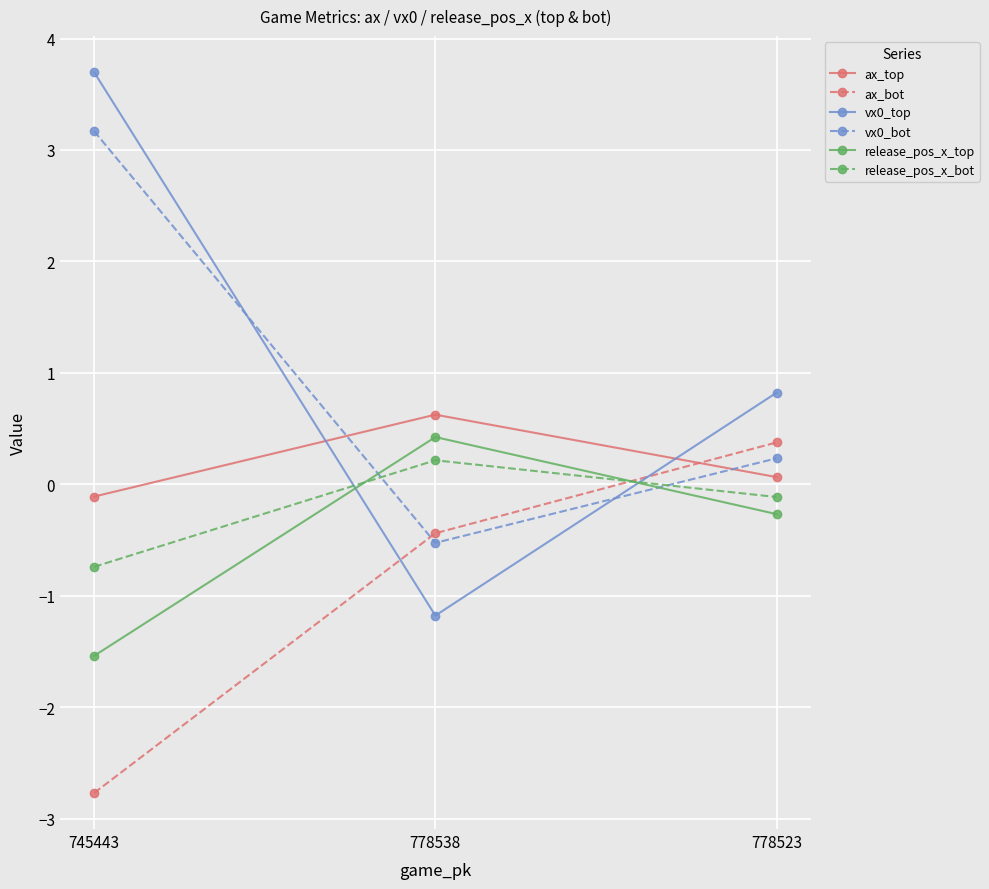

At how many categories does at least one series exceed 1?

1